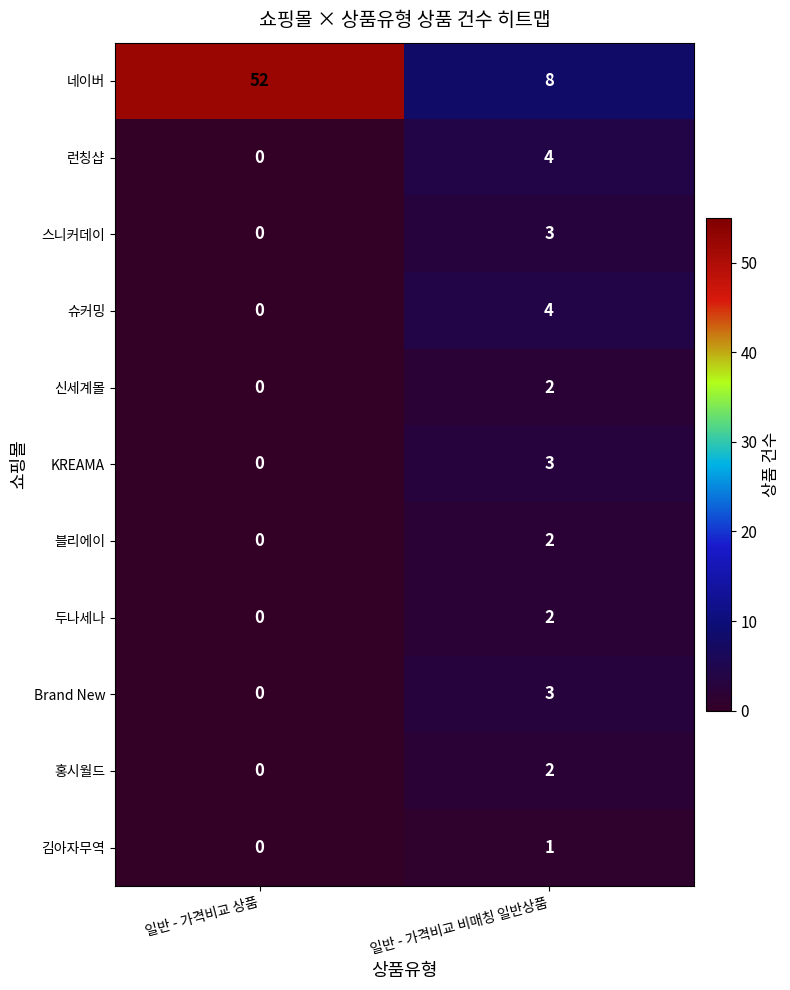

What is the spread (max minus min) of values at 일반 - 가격비교 비매칭 일반상품?

7